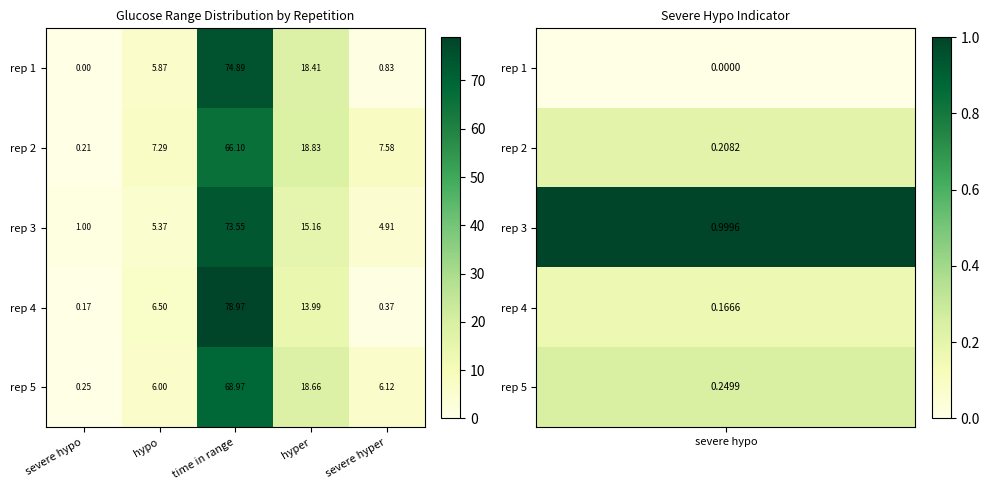

How many categories are shown in the chart?

5